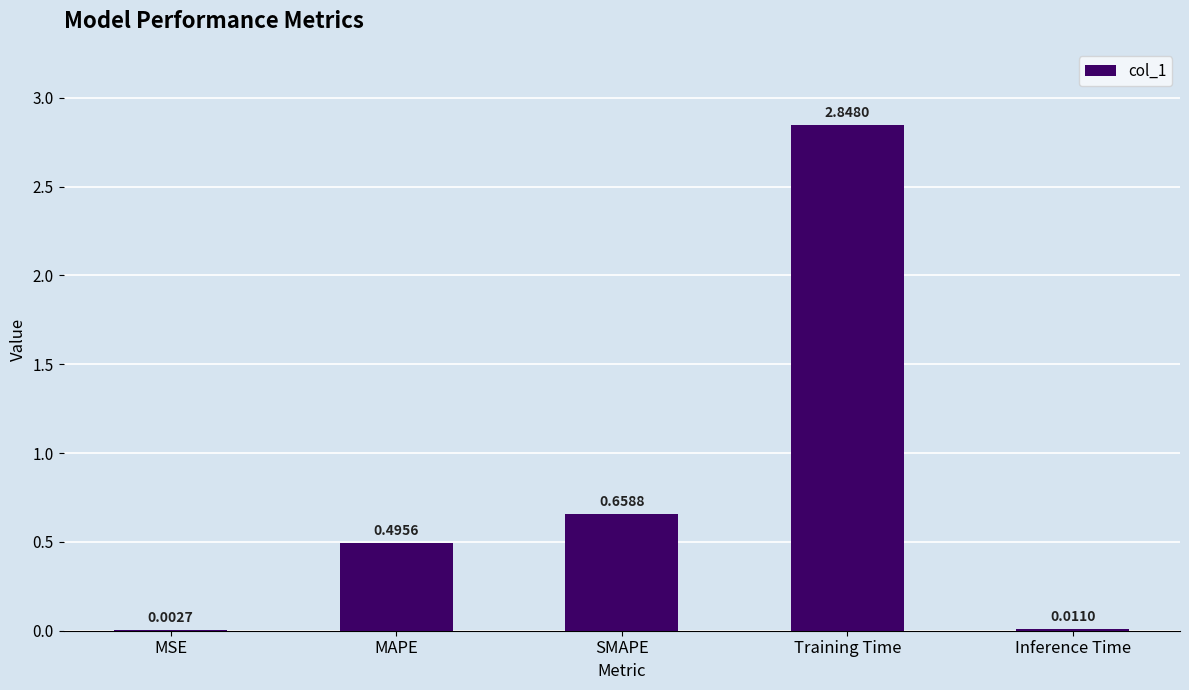

What is the sum of all values?

4.0